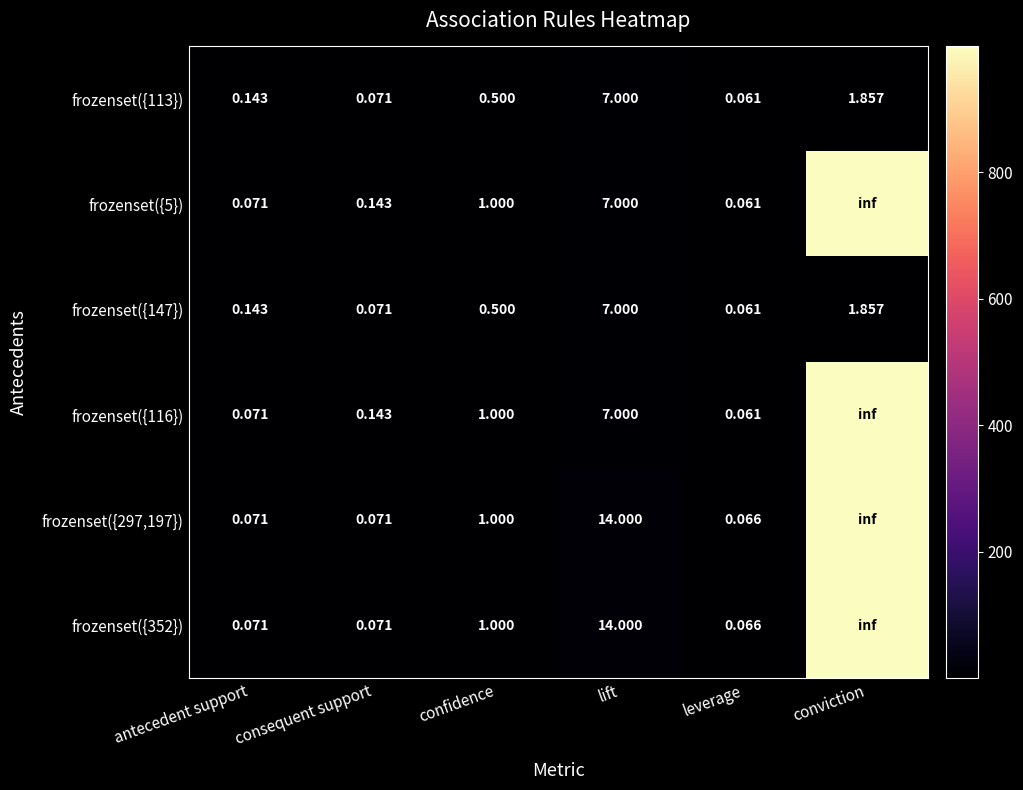

What is the sum of the row_0 values at consequent support and antecedent support?

0.2